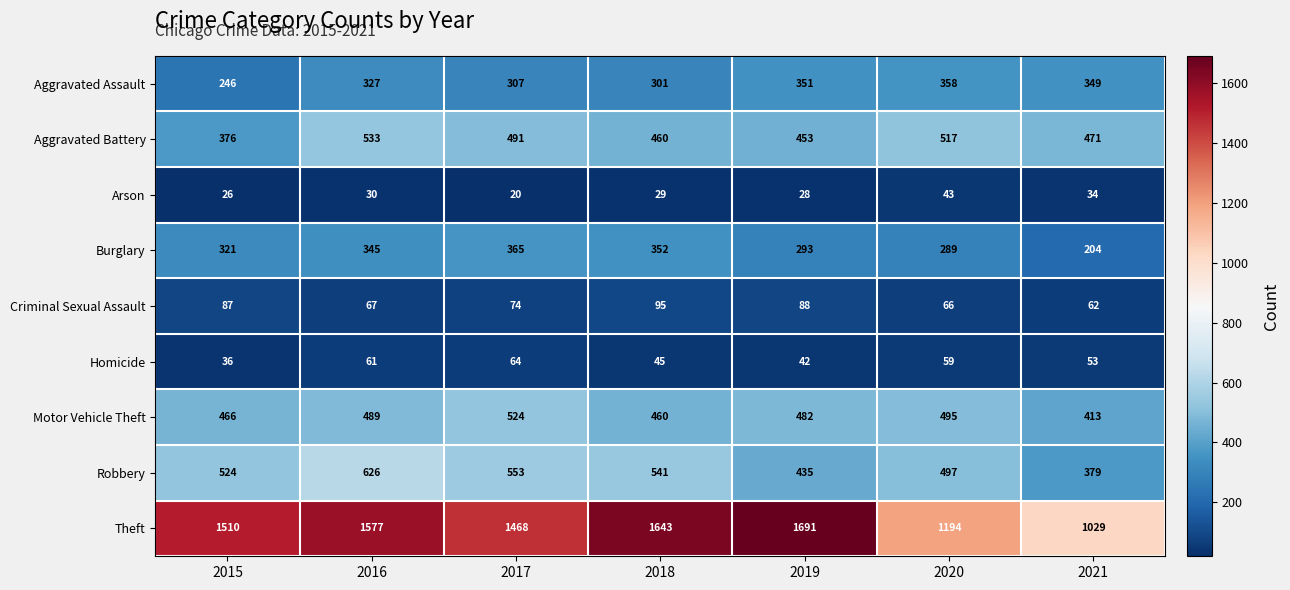

Which series has the largest total across all categories?

Theft